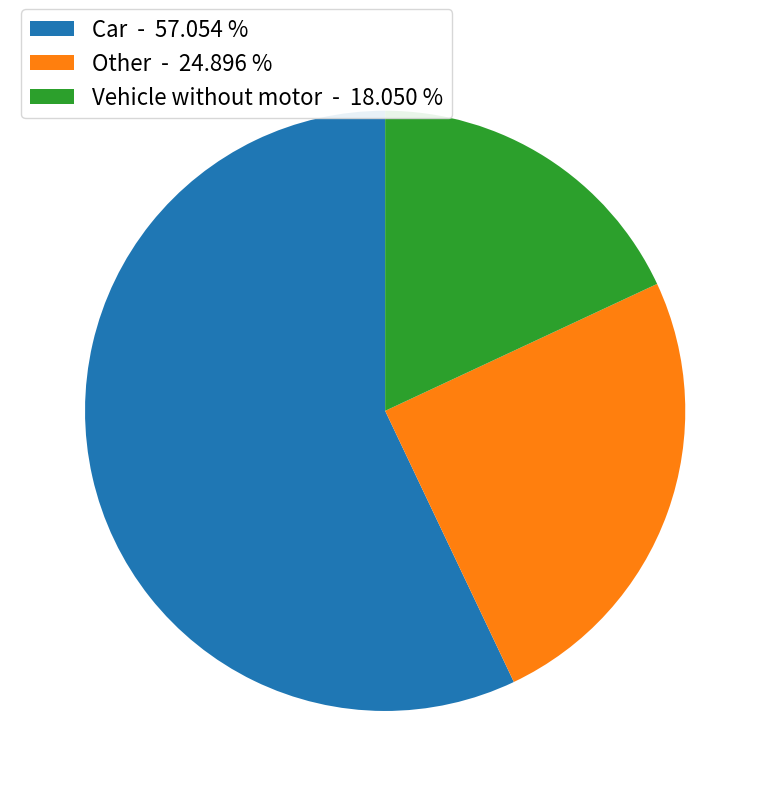

How many segments does this pie chart have?

3